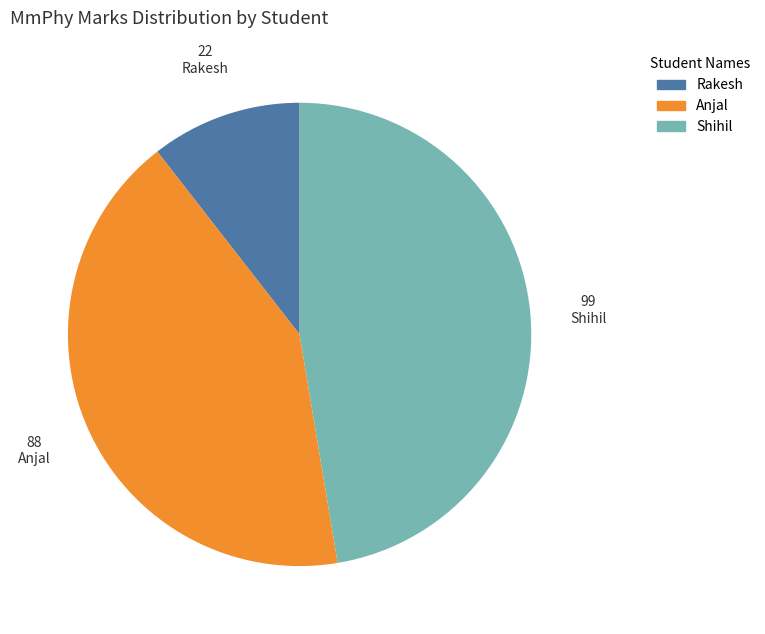

Which slice is the largest?

Shihil